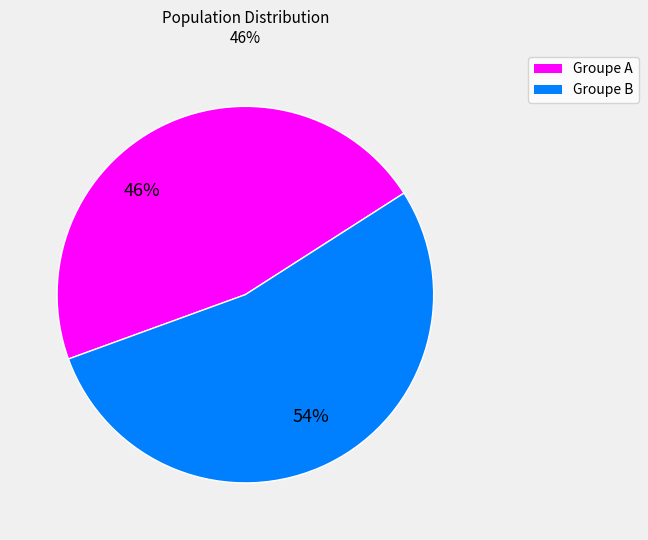

Which slice is the largest?

Groupe B